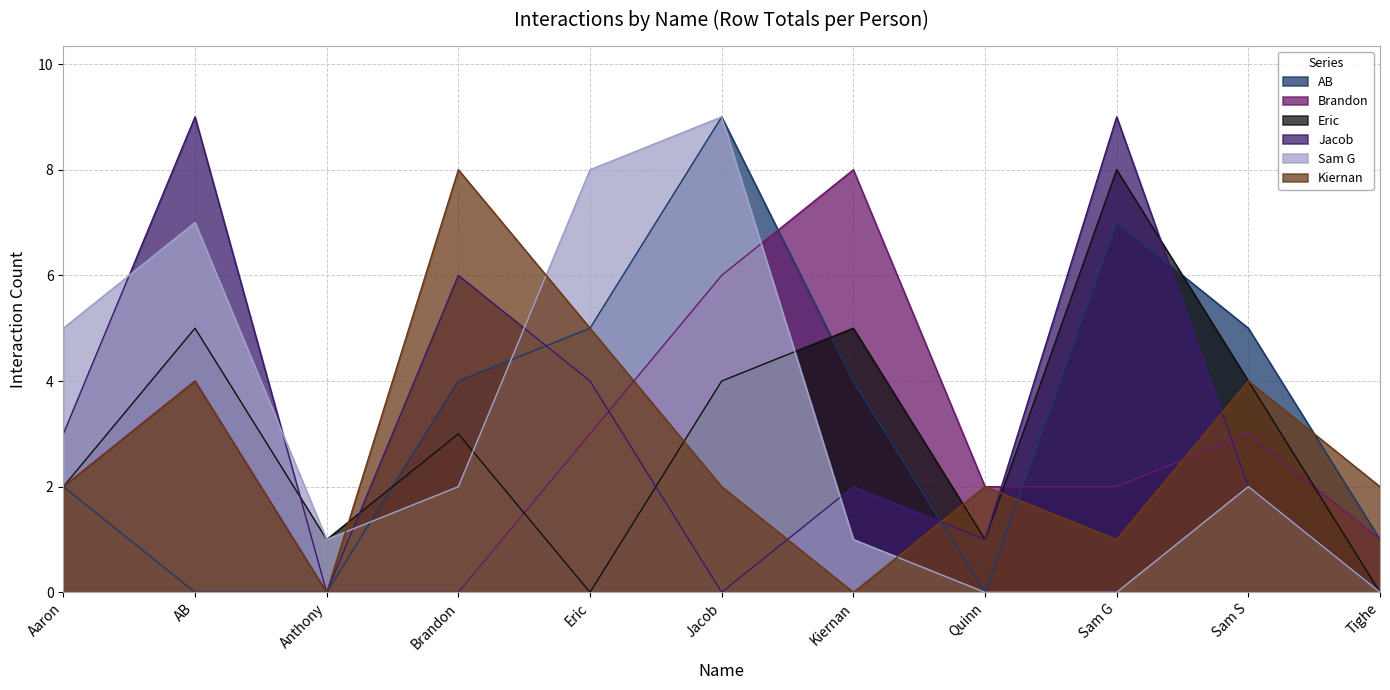

What is the label of the 7th point from the right?

Eric